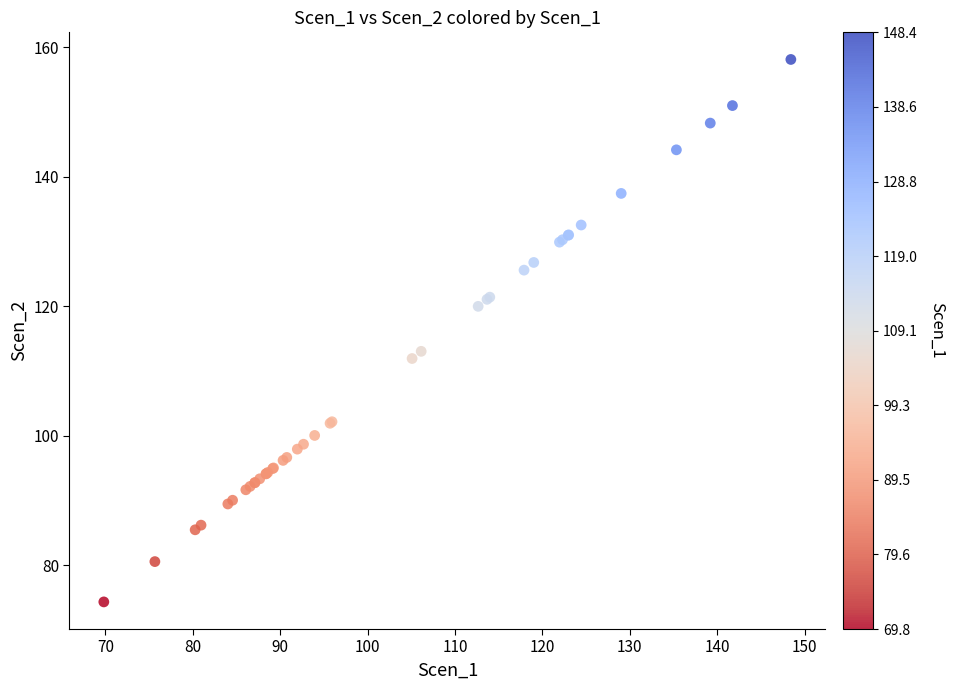

What Y value in the scatter plot is closest to 116?

113.0